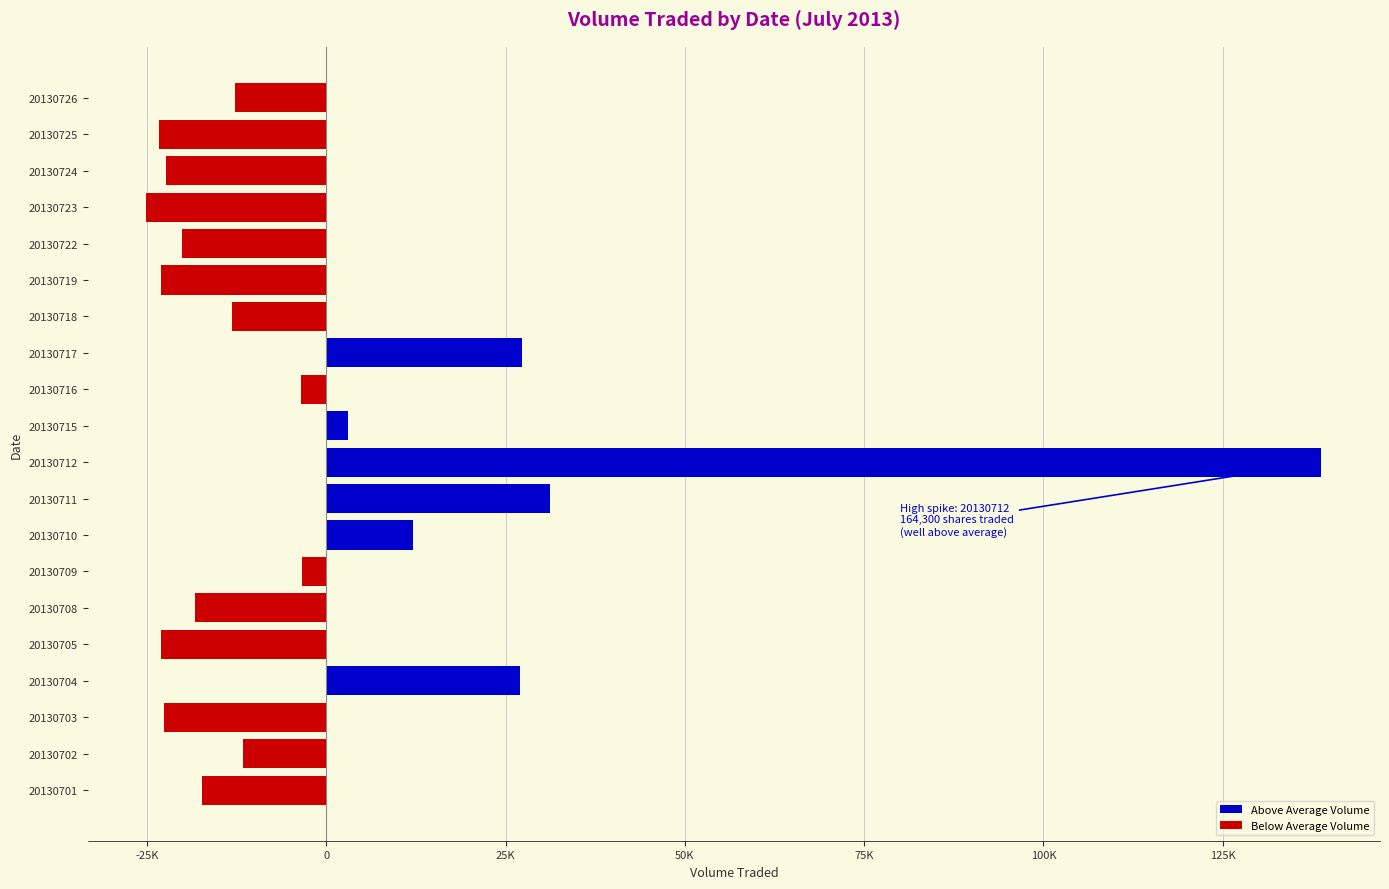

The Above Average Volume series shows 56548 at 20130725. True or false?

False